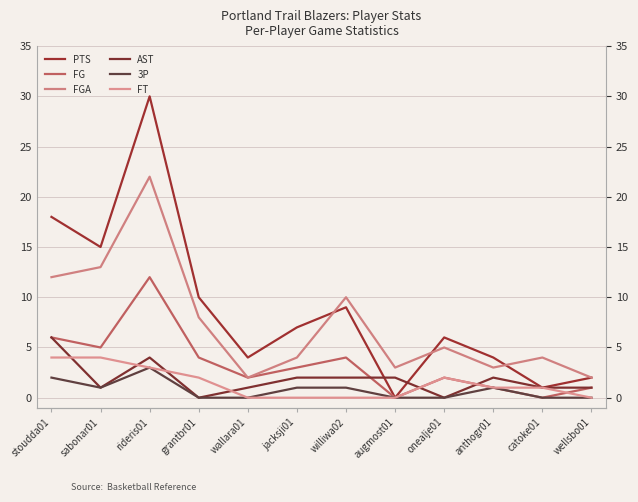

Rank the series at jacksji01 from highest to lowest value.

PTS, FGA, FG, AST, 3P, FT